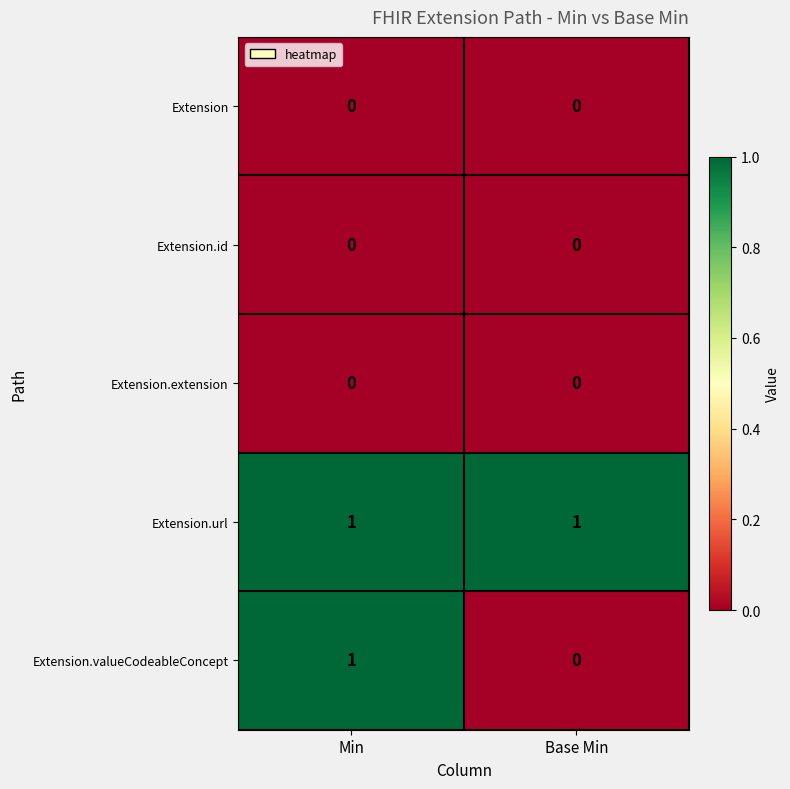

Is it true that Extension equals 0 at Base Min?

True